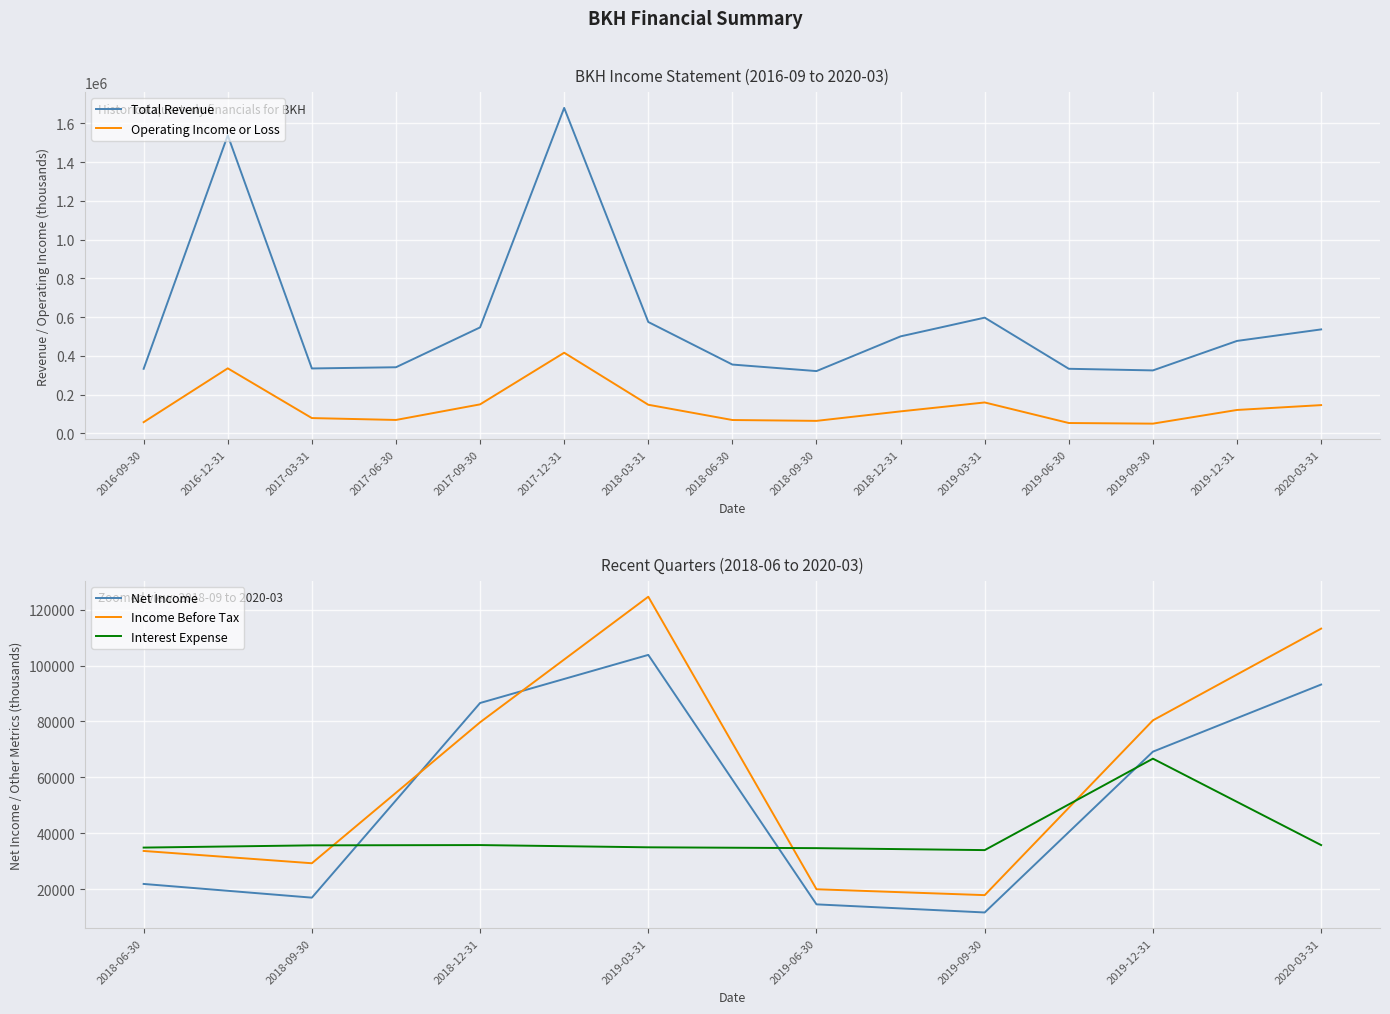

Is the value of Operating Income or Loss at 2018-09-30 greater than the value of Total Revenue at 2017-03-31?

No